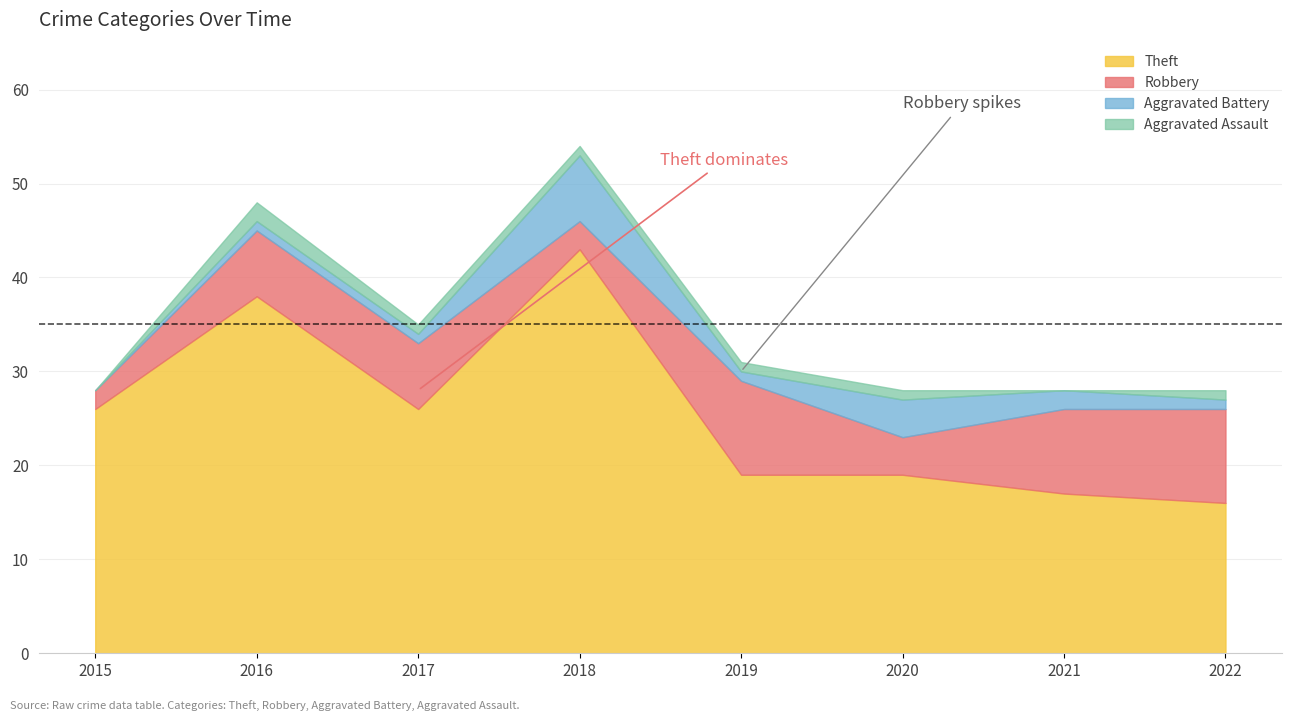

What is the approximate value of Aggravated Assault at 2017?

1